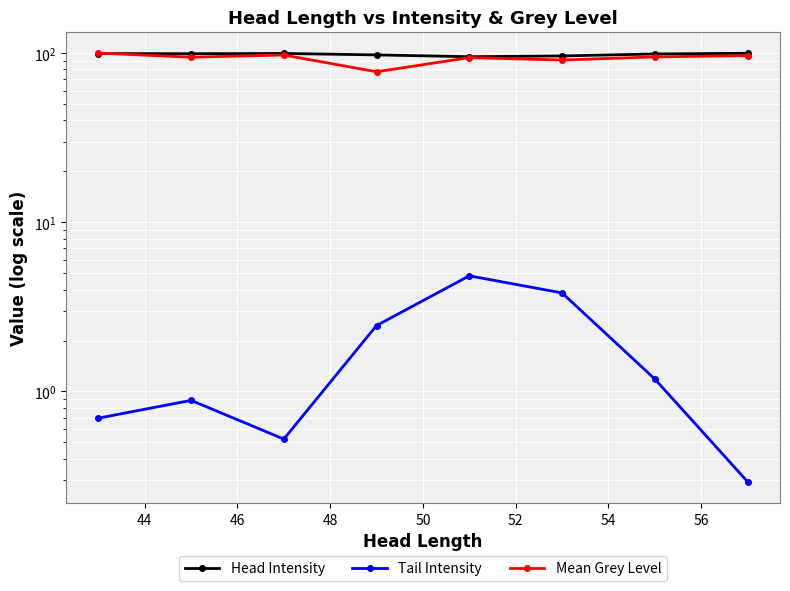

Is it true that Mean Grey Level equals 39.1 at 54?

False